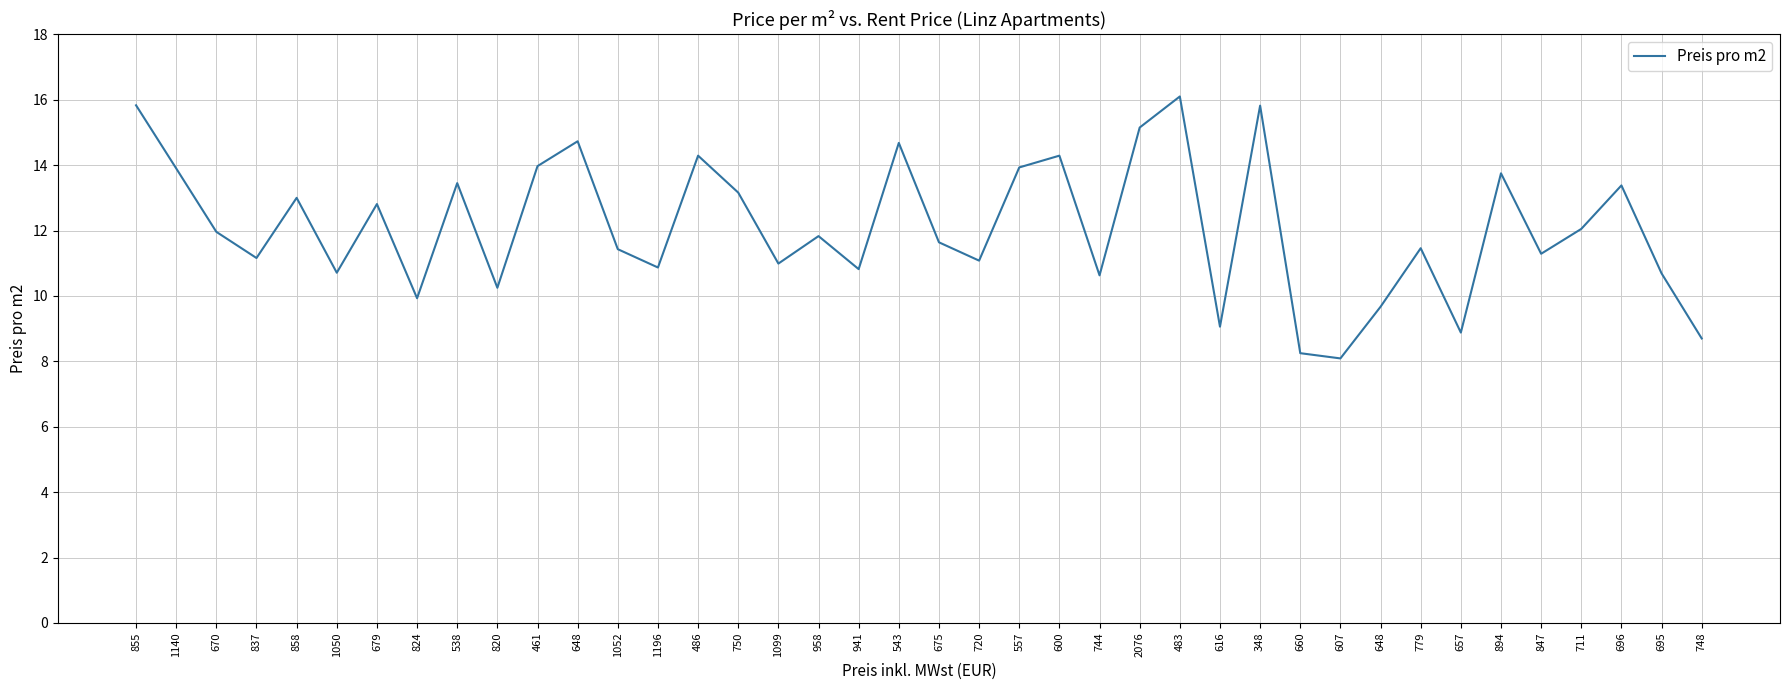

Does the chart display data point markers on the line(s)?

No